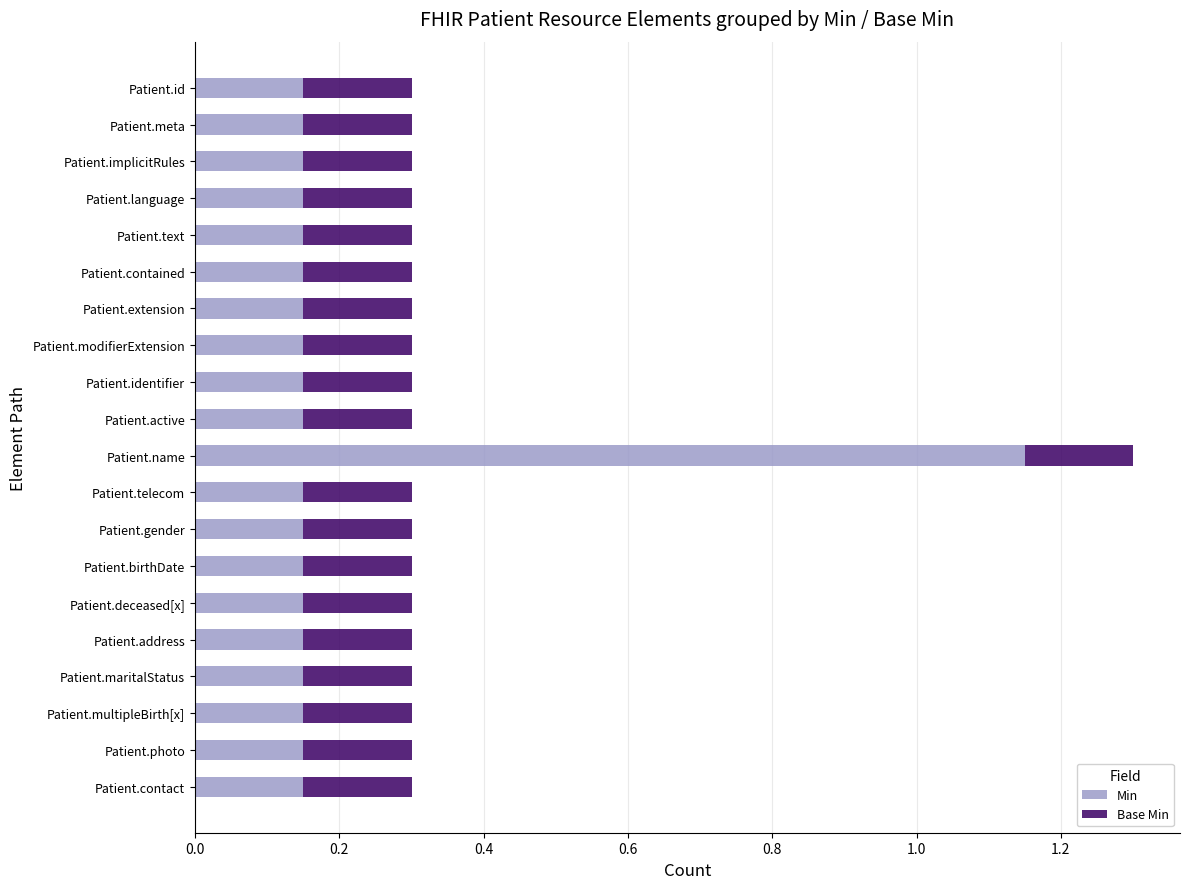

What is the difference between the maximum and minimum values in the Min series?

1.0